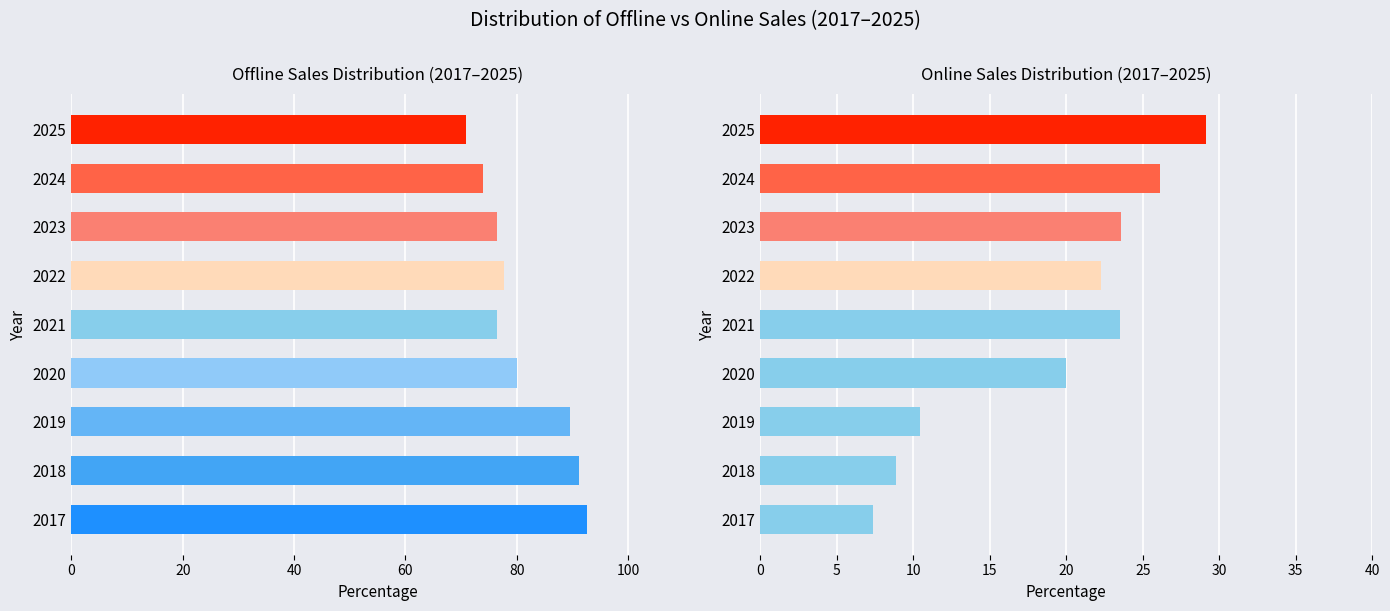

What is the difference between the maximum and minimum values in the Online series?

21.8